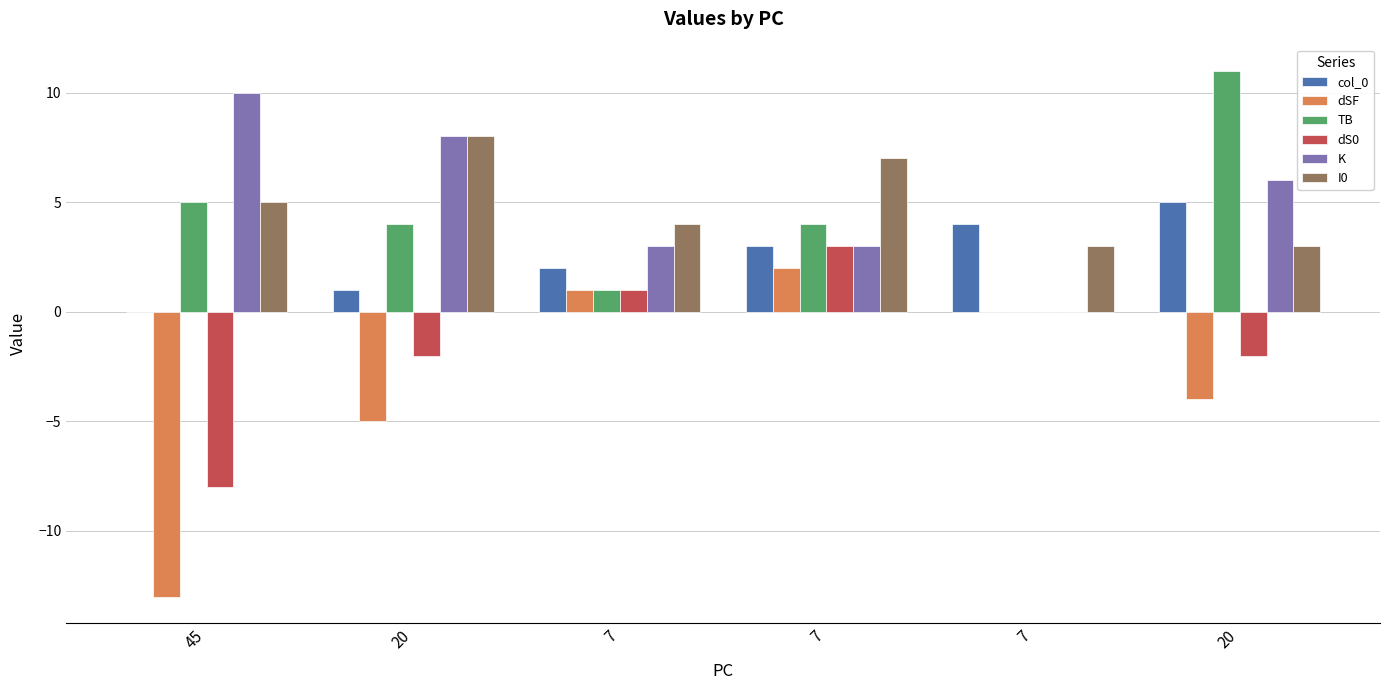

Reading left to right, transcribe all the data shown in this chart.

col_0: 0	1	2	3	4	5
dSF: -13	-5	1	2	0	-4
TB: 5	4	1	4	0	11
dS0: -8	-2	1	3	0	-2
K: 10	8	3	3	0	6
I0: 5	8	4	7	3	3